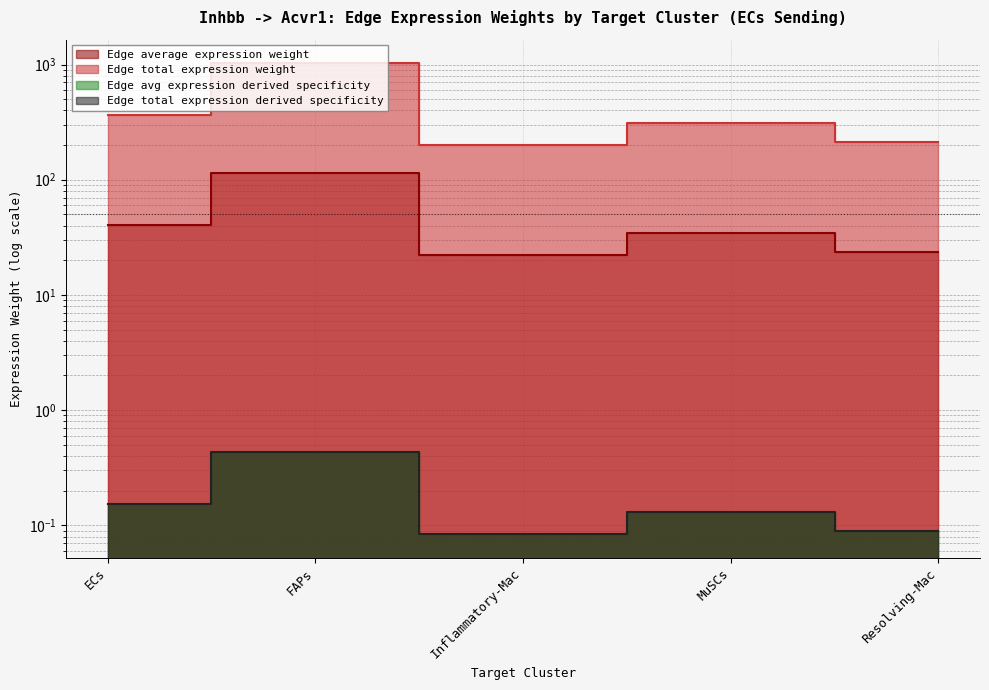

True or false: Edge total expression weight and Edge average expression weight intersect in this chart.

False